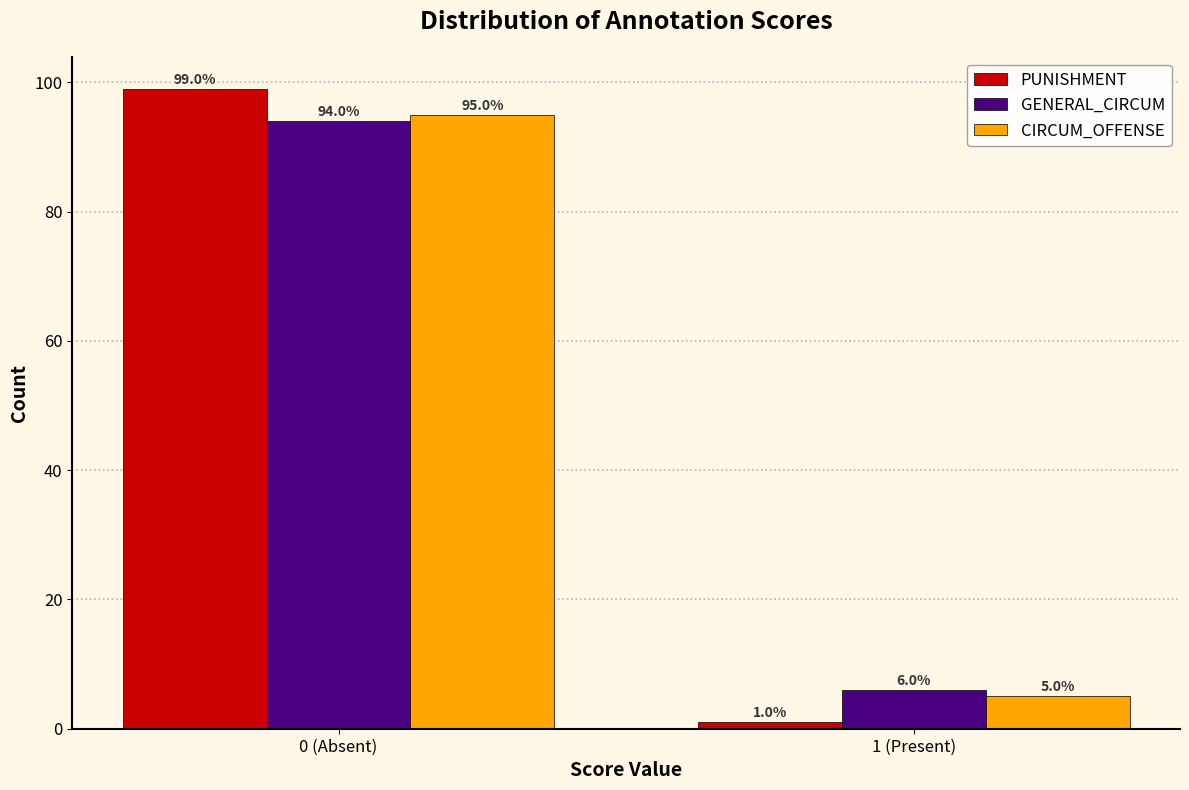

Reading left to right, what are all the values shown in this chart?

PUNISHMENT: 0 (Absent)=99	1 (Present)=1
GENERAL_CIRCUM: 0 (Absent)=94	1 (Present)=6
CIRCUM_OFFENSE: 0 (Absent)=95	1 (Present)=5